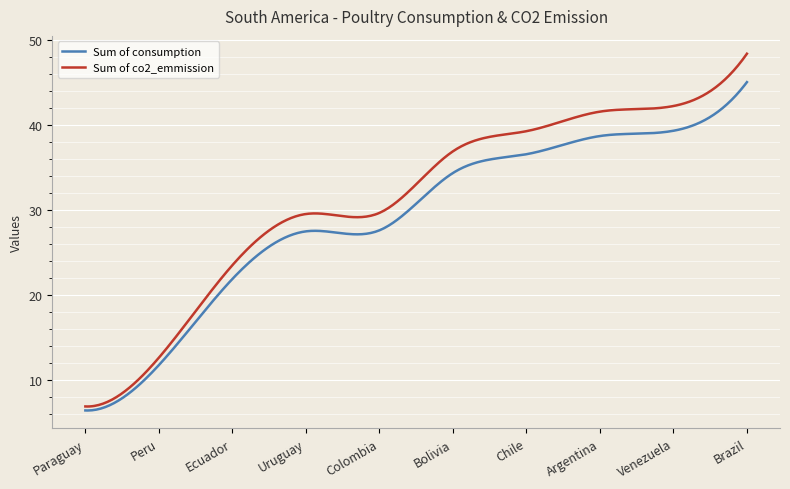

True or false: Sum of co2_emmission and Sum of consumption intersect in this chart.

False